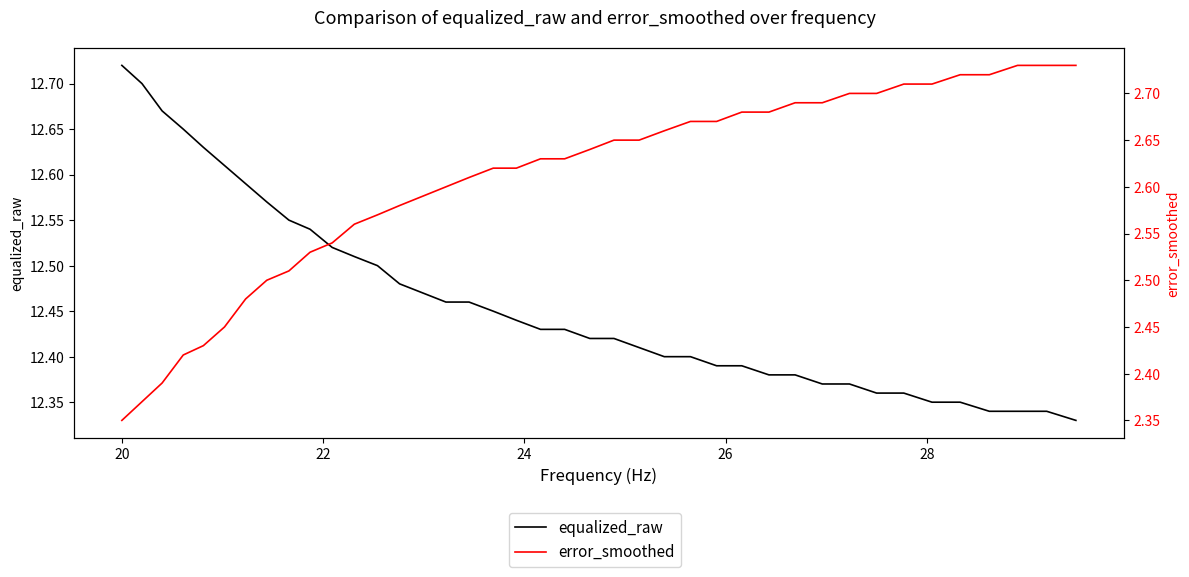

True or false: error_smoothed has more than 2 interior local peaks.

False